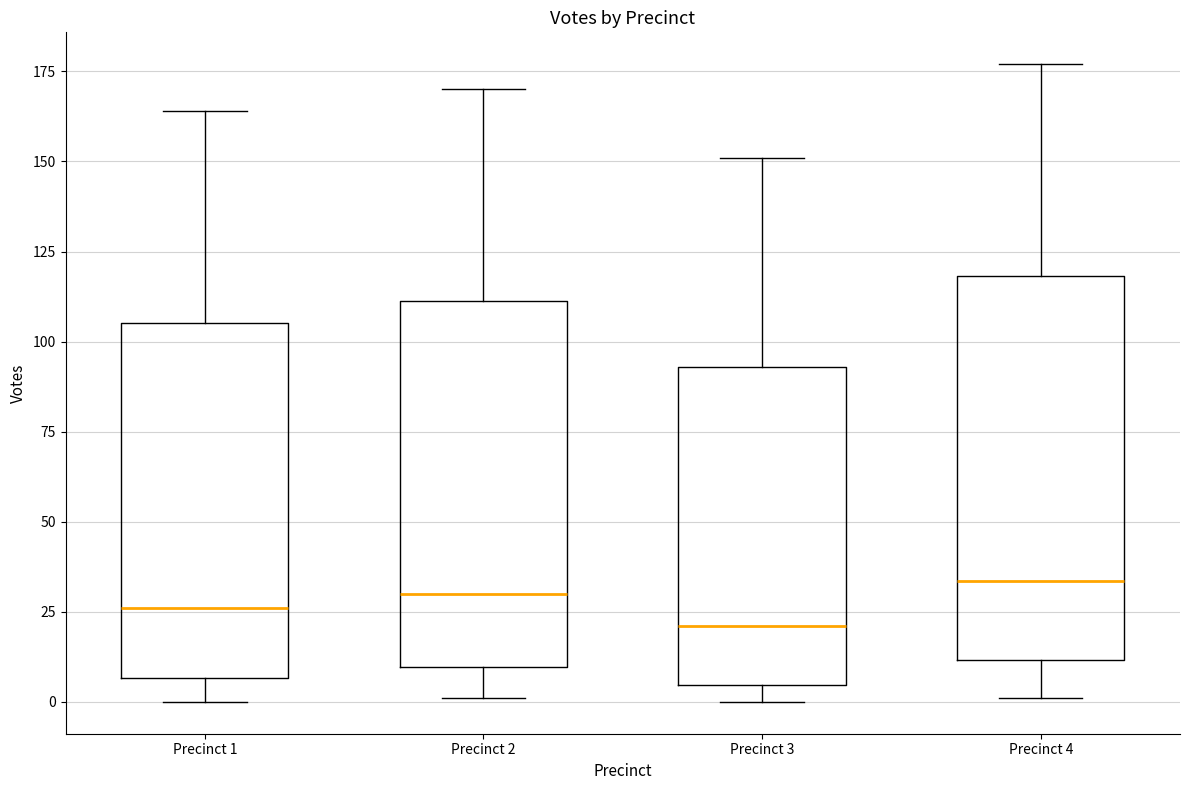

Reading left to right, transcribe this box plot: for each box, give where its median line is, the range the box spans, and where its two whiskers end, as read against the y-axis. The values are not printed on the chart, so give them approximately, as read against the axis.

Precinct 1: median 25, box 5 to 105, whiskers 0 to 165
Precinct 2: median 30, box 10 to 110, whiskers 0 to 170
Precinct 3: median 20, box 5 to 95, whiskers 0 to 150
Precinct 4: median 35, box 10 to 120, whiskers 0 to 175